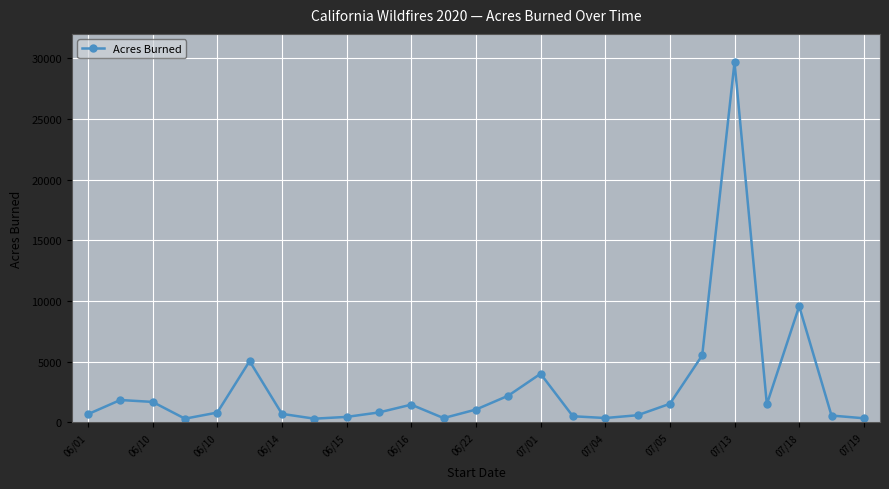

What is the difference between the maximum and minimum values?

29367